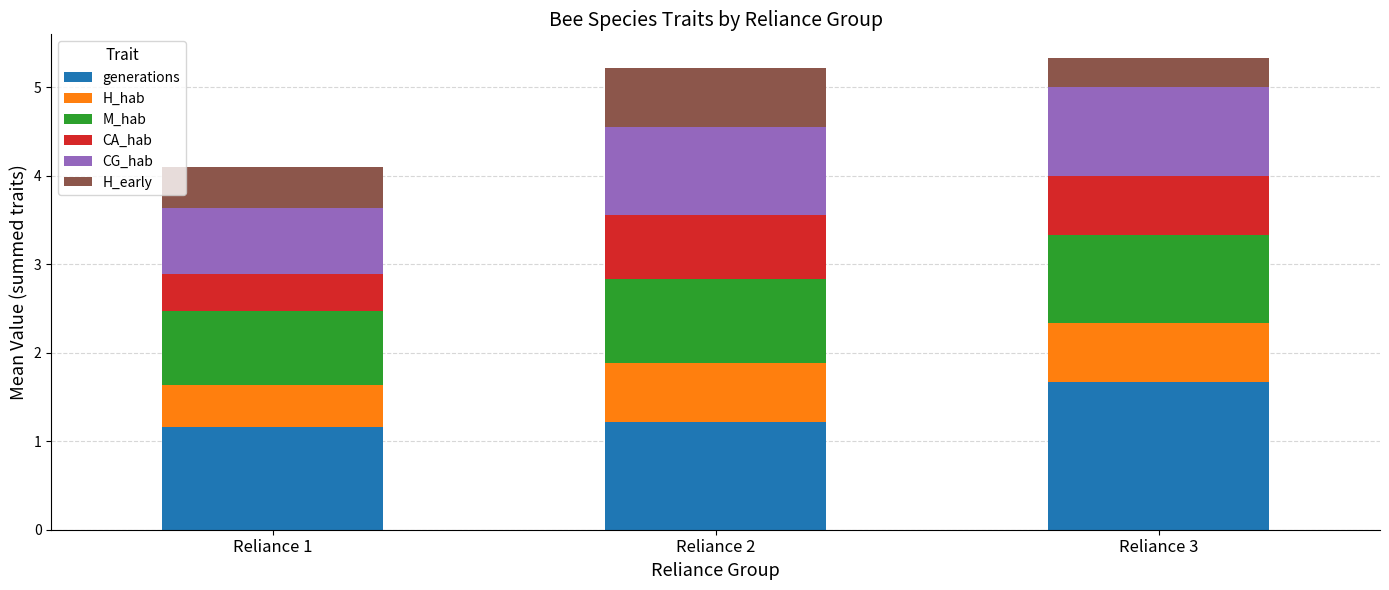

What are all the series names shown in the legend?

generations, H_hab, M_hab, CA_hab, CG_hab, H_early